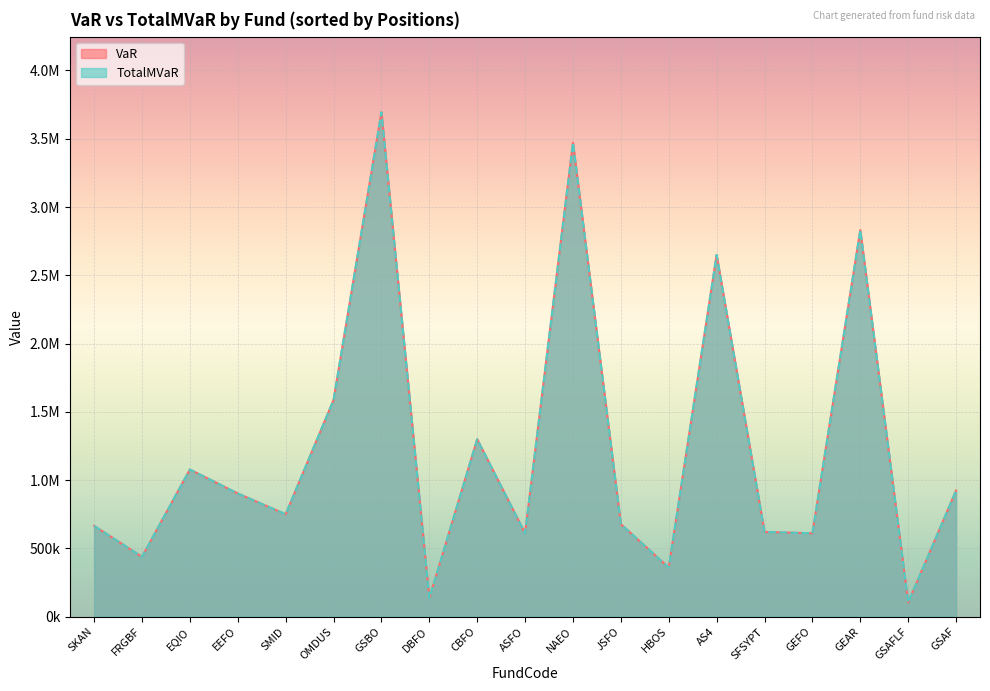

What is the sum of the VaR values at SMID and JSFO?

1428340.5